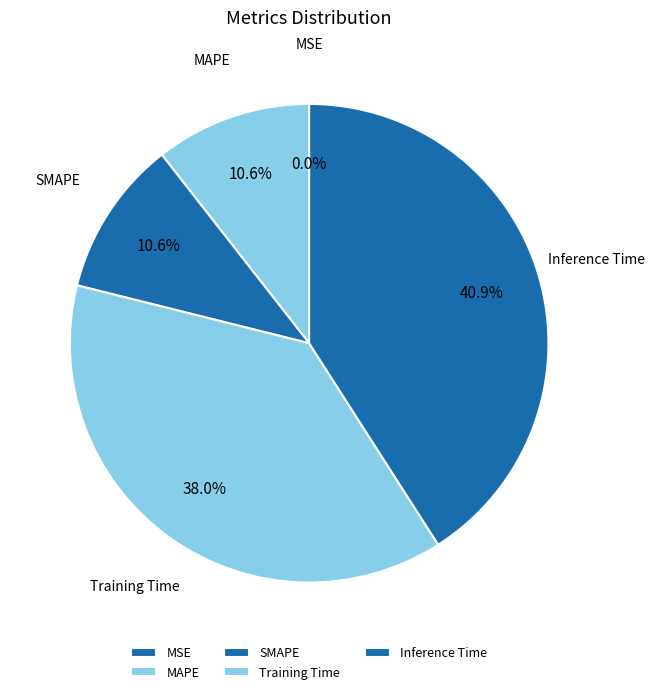

Do Training Time and MAPE together represent more than half of the pie?

No